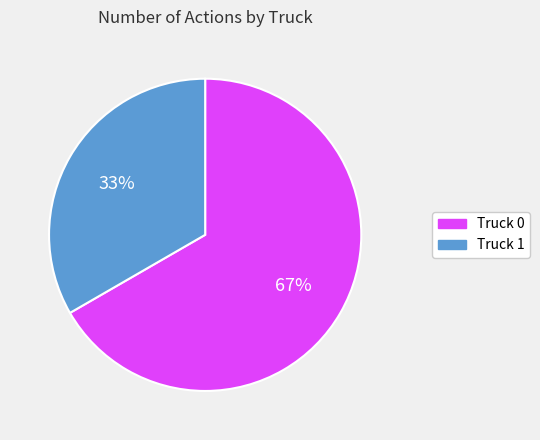

Which category has the smallest portion of the pie?

Truck 1